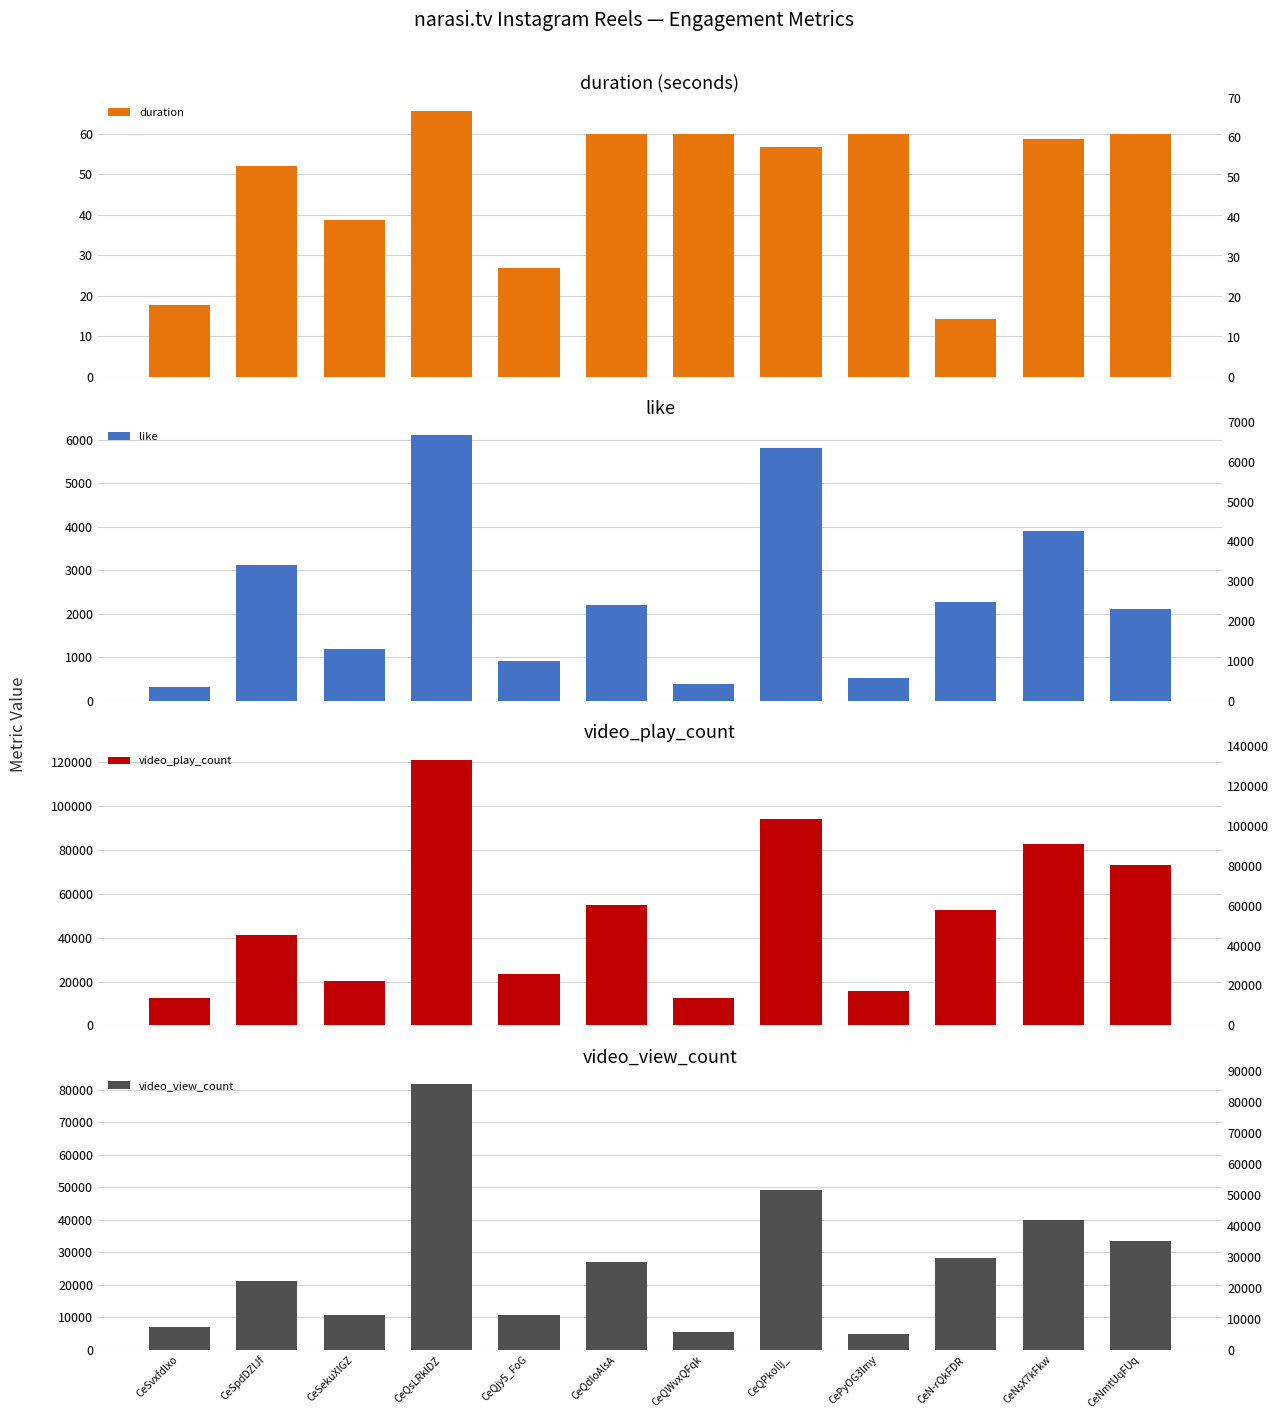

Rank the categories by video_view_count value from lowest to highest.

CePyOG3lmy, CeQWvxQFqk, CeSvxfdlxo, CeSekuXlGZ, CeQjy5_FoG, CeSpdDZlJf, CeQdIoAlsA, CeN-rQkFDR, CeNmtUqFUq, CeNsX7kFkw, CeQPkollj_, CeQsLRklDZ